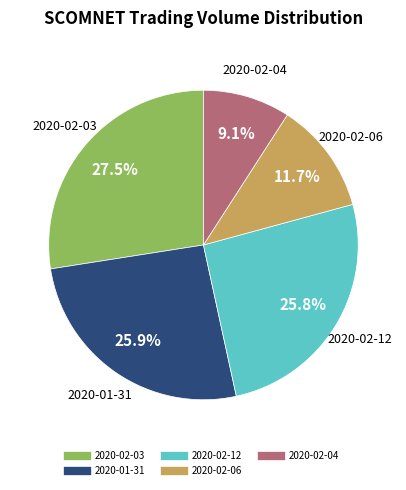

Is there any slice that represents more than half of the pie?

No